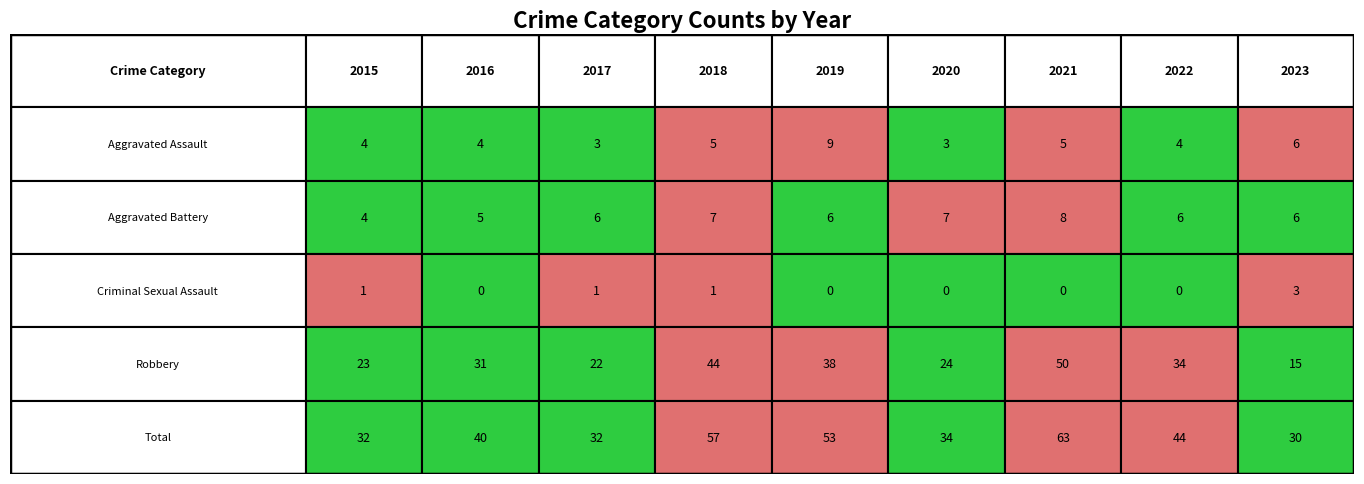

What is the difference between the maximum and minimum values in the Aggravated Battery series?

4